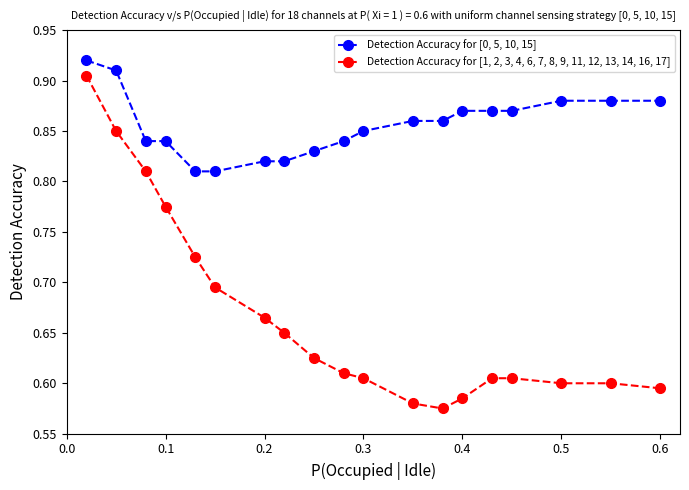

What is the difference between the maximum and second lowest values in the Detection Accuracy for [1, 2, 3, 4, 6, 7, 8, 9, 11, 12, 13, 14, 16, 17] series?

0.3